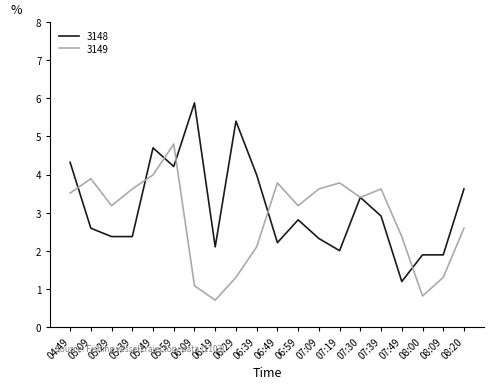

True or false: 3149 has more than 2 interior local peaks.

True